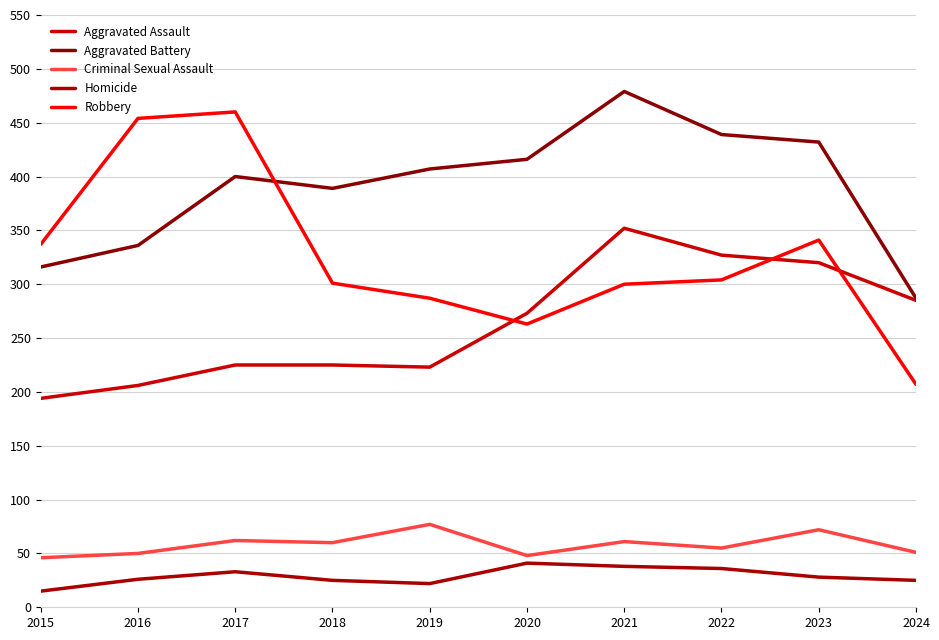

What is the approximate value of Criminal Sexual Assault at 2021?

61